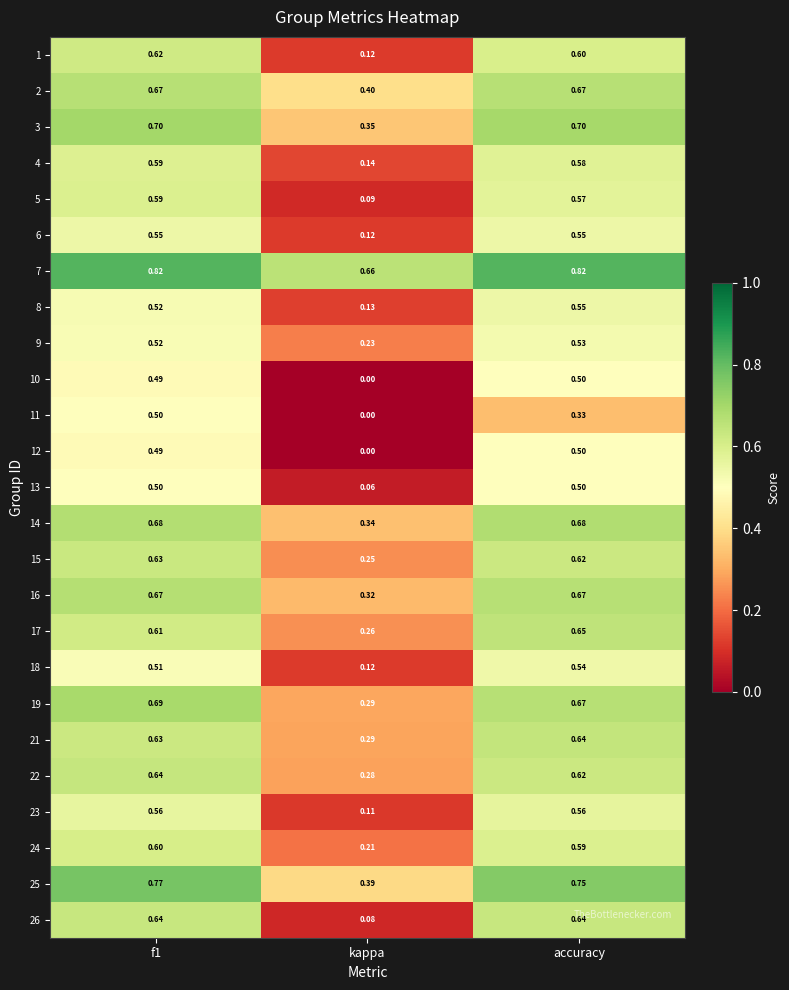

Which category has the lowest value in the 19 series?

kappa